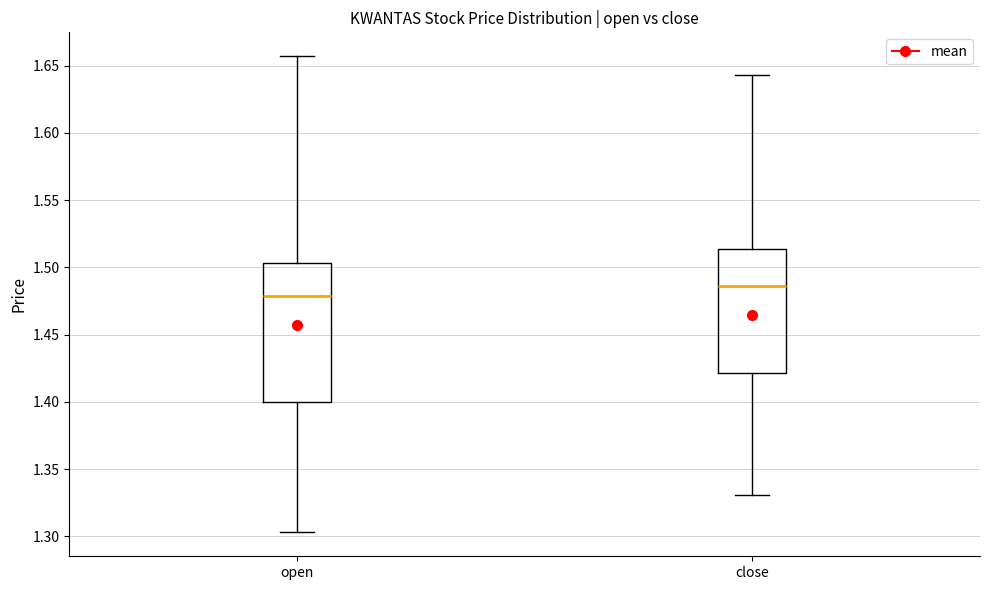

Where does the lower whisker of the box for close end on the y-axis? The values are not printed on the chart, so give them approximately, as read against the axis.

1.330